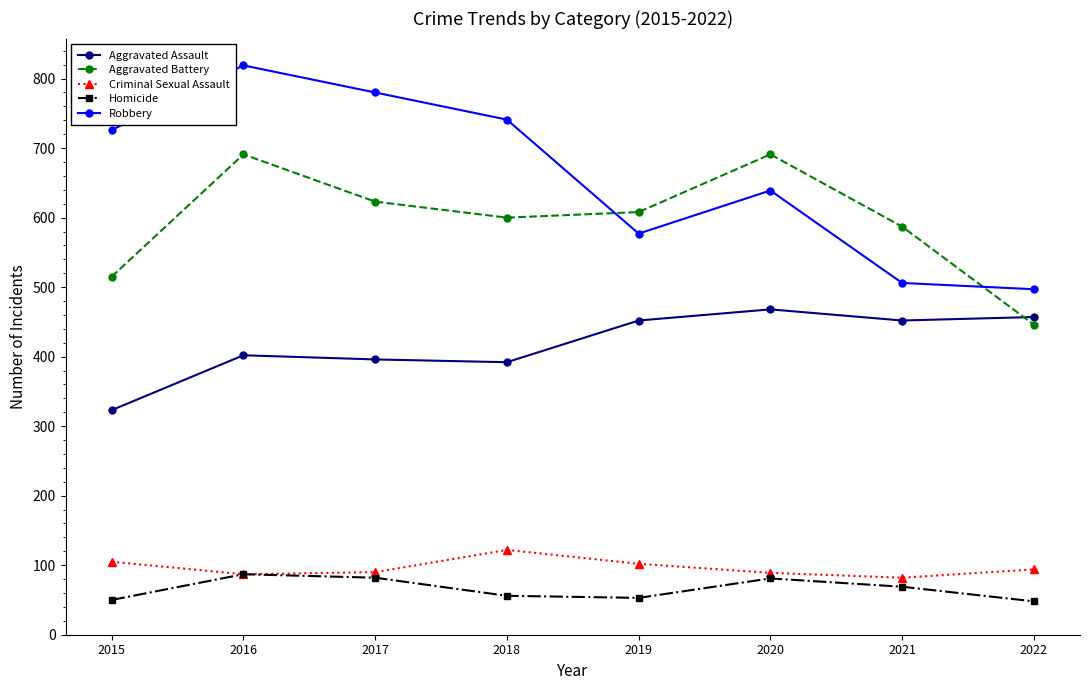

Is it true that Homicide equals 87 at 2016?

True